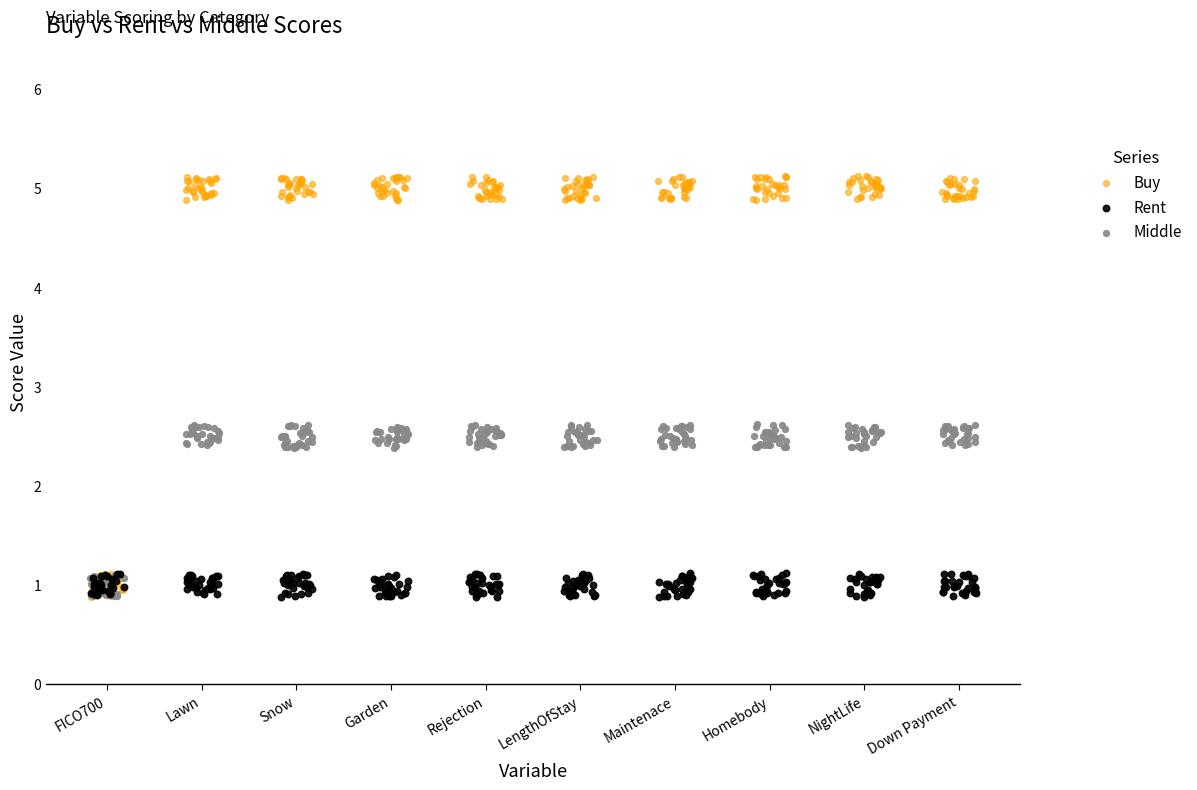

Which series reaches the maximum Y coordinate?

Buy